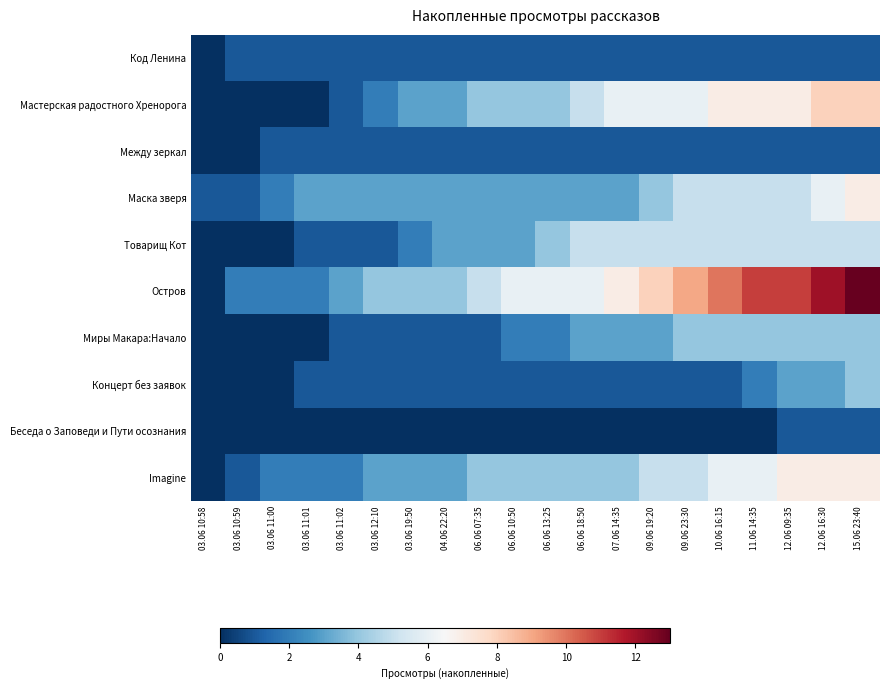

Reading right to left, list all the values displayed in this chart.

Код Ленина: 15.06 23:40=1	12.06 16:30=1	12.06 09:35=1	11.06 14:35=1	10.06 16:15=1	09.06 23:30=1	09.06 19:20=1	07.06 14:35=1	06.06 18:50=1	06.06 13:25=1	06.06 10:50=1	06.06 07:35=1	04.06 22:20=1	03.06 19:50=1	03.06 12:10=1	03.06 11:02=1	03.06 11:01=1	03.06 11:00=1	03.06 10:59=1	03.06 10:58=0
Мастерская радостного Хренорога: 15.06 23:40=8	12.06 16:30=8	12.06 09:35=7	11.06 14:35=7	10.06 16:15=7	09.06 23:30=6	09.06 19:20=6	07.06 14:35=6	06.06 18:50=5	06.06 13:25=4	06.06 10:50=4	06.06 07:35=4	04.06 22:20=3	03.06 19:50=3	03.06 12:10=2	03.06 11:02=1	03.06 11:01=0	03.06 11:00=0	03.06 10:59=0	03.06 10:58=0
Между зеркал: 15.06 23:40=1	12.06 16:30=1	12.06 09:35=1	11.06 14:35=1	10.06 16:15=1	09.06 23:30=1	09.06 19:20=1	07.06 14:35=1	06.06 18:50=1	06.06 13:25=1	06.06 10:50=1	06.06 07:35=1	04.06 22:20=1	03.06 19:50=1	03.06 12:10=1	03.06 11:02=1	03.06 11:01=1	03.06 11:00=1	03.06 10:59=0	03.06 10:58=0
Маска зверя: 15.06 23:40=7	12.06 16:30=6	12.06 09:35=5	11.06 14:35=5	10.06 16:15=5	09.06 23:30=5	09.06 19:20=4	07.06 14:35=3	06.06 18:50=3	06.06 13:25=3	06.06 10:50=3	06.06 07:35=3	04.06 22:20=3	03.06 19:50=3	03.06 12:10=3	03.06 11:02=3	03.06 11:01=3	03.06 11:00=2	03.06 10:59=1	03.06 10:58=1
Товарищ Кот: 15.06 23:40=5	12.06 16:30=5	12.06 09:35=5	11.06 14:35=5	10.06 16:15=5	09.06 23:30=5	09.06 19:20=5	07.06 14:35=5	06.06 18:50=5	06.06 13:25=4	06.06 10:50=3	06.06 07:35=3	04.06 22:20=3	03.06 19:50=2	03.06 12:10=1	03.06 11:02=1	03.06 11:01=1	03.06 11:00=0	03.06 10:59=0	03.06 10:58=0
Остров: 15.06 23:40=13	12.06 16:30=12	12.06 09:35=11	11.06 14:35=11	10.06 16:15=10	09.06 23:30=9	09.06 19:20=8	07.06 14:35=7	06.06 18:50=6	06.06 13:25=6	06.06 10:50=6	06.06 07:35=5	04.06 22:20=4	03.06 19:50=4	03.06 12:10=4	03.06 11:02=3	03.06 11:01=2	03.06 11:00=2	03.06 10:59=2	03.06 10:58=0
Миры Макара:Начало: 15.06 23:40=4	12.06 16:30=4	12.06 09:35=4	11.06 14:35=4	10.06 16:15=4	09.06 23:30=4	09.06 19:20=3	07.06 14:35=3	06.06 18:50=3	06.06 13:25=2	06.06 10:50=2	06.06 07:35=1	04.06 22:20=1	03.06 19:50=1	03.06 12:10=1	03.06 11:02=1	03.06 11:01=0	03.06 11:00=0	03.06 10:59=0	03.06 10:58=0
Концерт без заявок: 15.06 23:40=4	12.06 16:30=3	12.06 09:35=3	11.06 14:35=2	10.06 16:15=1	09.06 23:30=1	09.06 19:20=1	07.06 14:35=1	06.06 18:50=1	06.06 13:25=1	06.06 10:50=1	06.06 07:35=1	04.06 22:20=1	03.06 19:50=1	03.06 12:10=1	03.06 11:02=1	03.06 11:01=1	03.06 11:00=0	03.06 10:59=0	03.06 10:58=0
Беседа о Заповеди и Пути осознания: 15.06 23:40=1	12.06 16:30=1	12.06 09:35=1	11.06 14:35=0	10.06 16:15=0	09.06 23:30=0	09.06 19:20=0	07.06 14:35=0	06.06 18:50=0	06.06 13:25=0	06.06 10:50=0	06.06 07:35=0	04.06 22:20=0	03.06 19:50=0	03.06 12:10=0	03.06 11:02=0	03.06 11:01=0	03.06 11:00=0	03.06 10:59=0	03.06 10:58=0
Imagine: 15.06 23:40=7	12.06 16:30=7	12.06 09:35=7	11.06 14:35=6	10.06 16:15=6	09.06 23:30=5	09.06 19:20=5	07.06 14:35=4	06.06 18:50=4	06.06 13:25=4	06.06 10:50=4	06.06 07:35=4	04.06 22:20=3	03.06 19:50=3	03.06 12:10=3	03.06 11:02=2	03.06 11:01=2	03.06 11:00=2	03.06 10:59=1	03.06 10:58=0